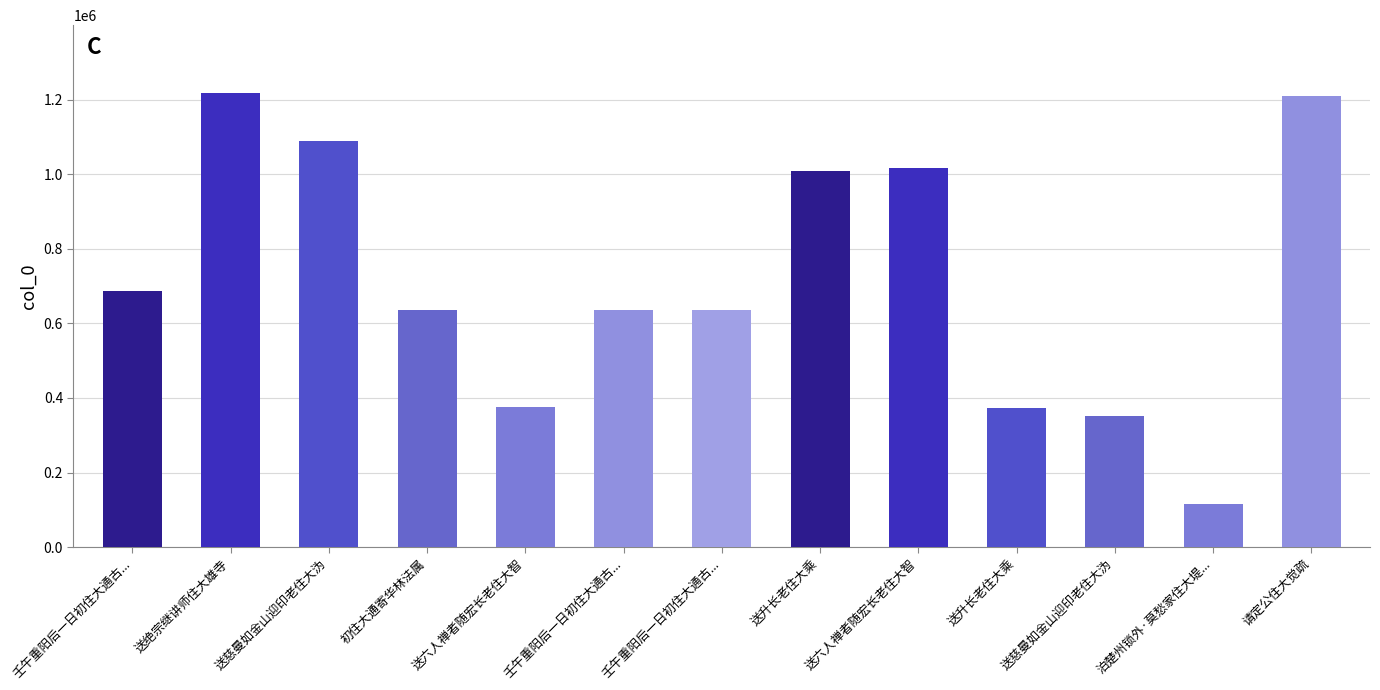

What is the change in value from 送六人禅者随宏长老住大智 to 送六人禅者随宏长老住大智?

+640291